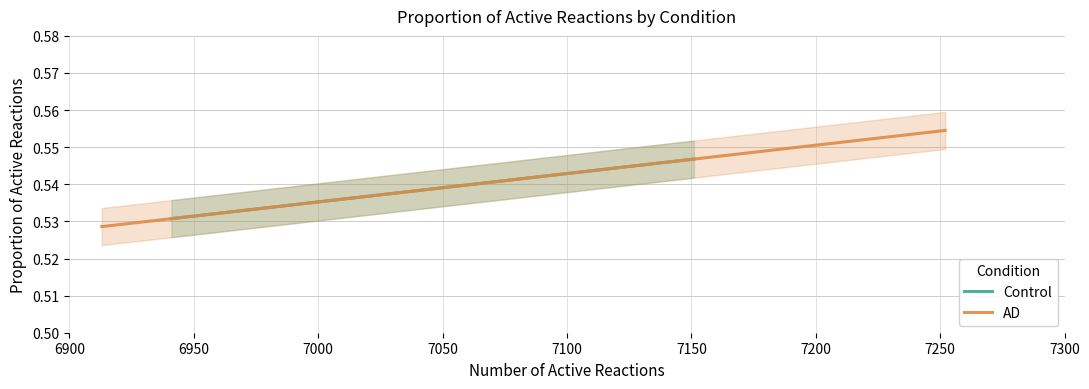

What is the average value of the AD series?

0.5